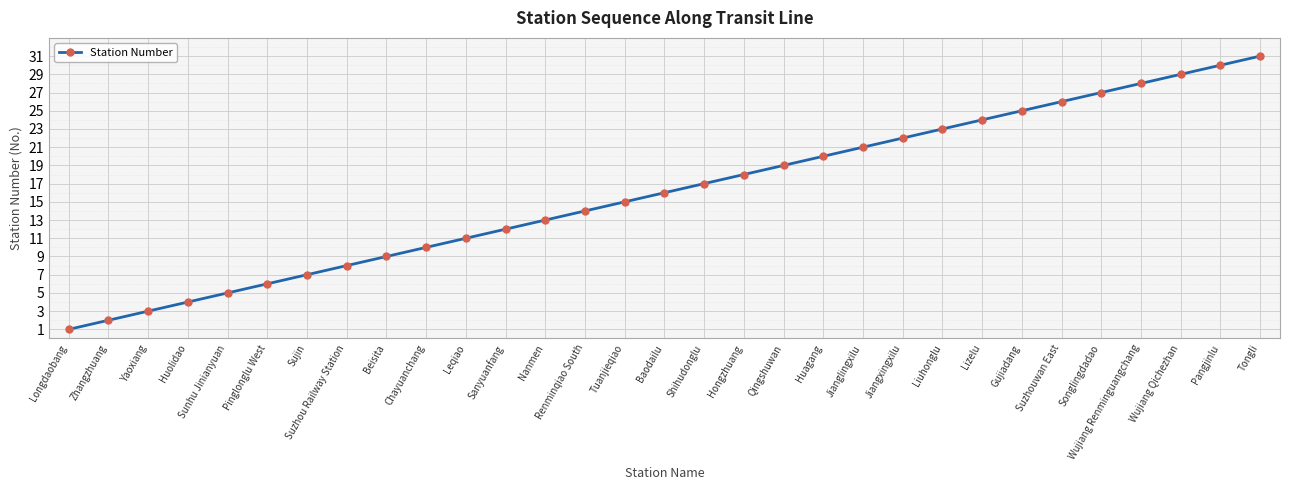

What is the label of the 29th point from the left?

Wujiang Qichezhan